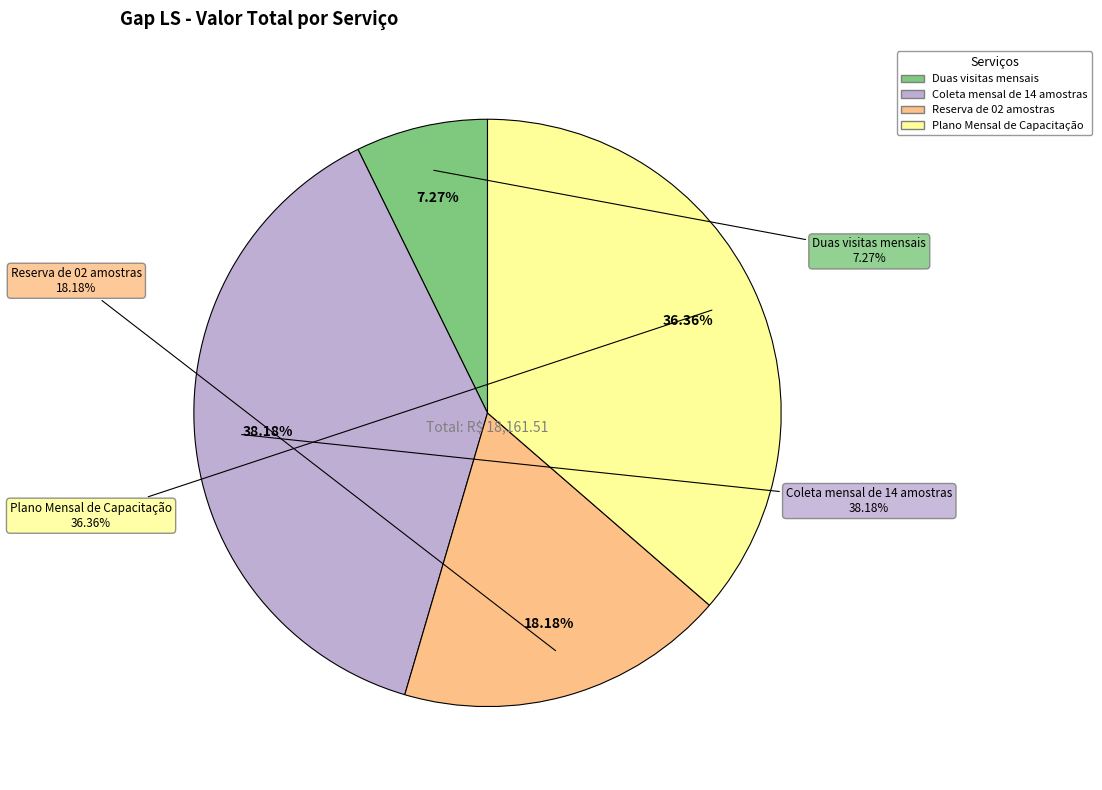

What is the change in value from Reserva de 02 amostras to Plano Mensal de Capacitação?

+3302.1